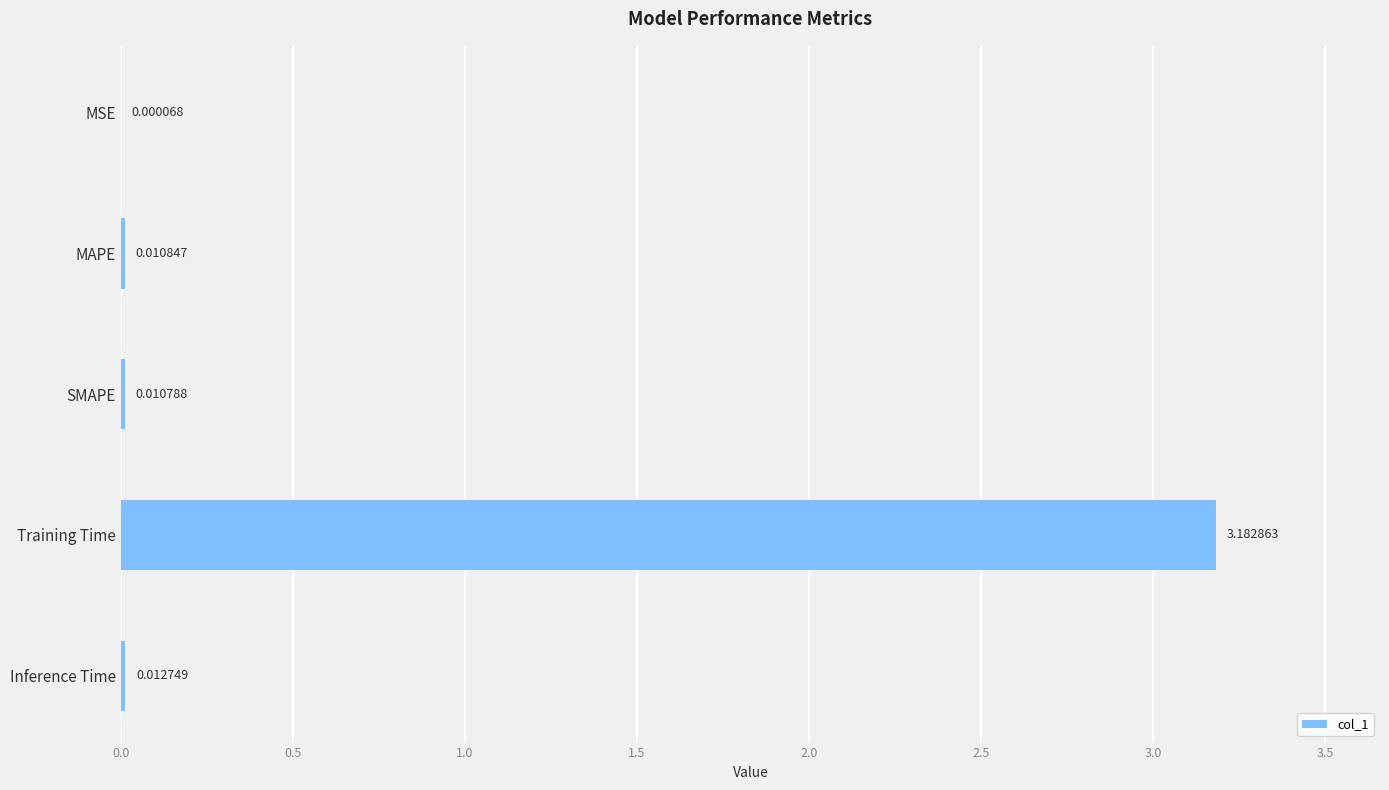

Are the bars horizontal?

Yes